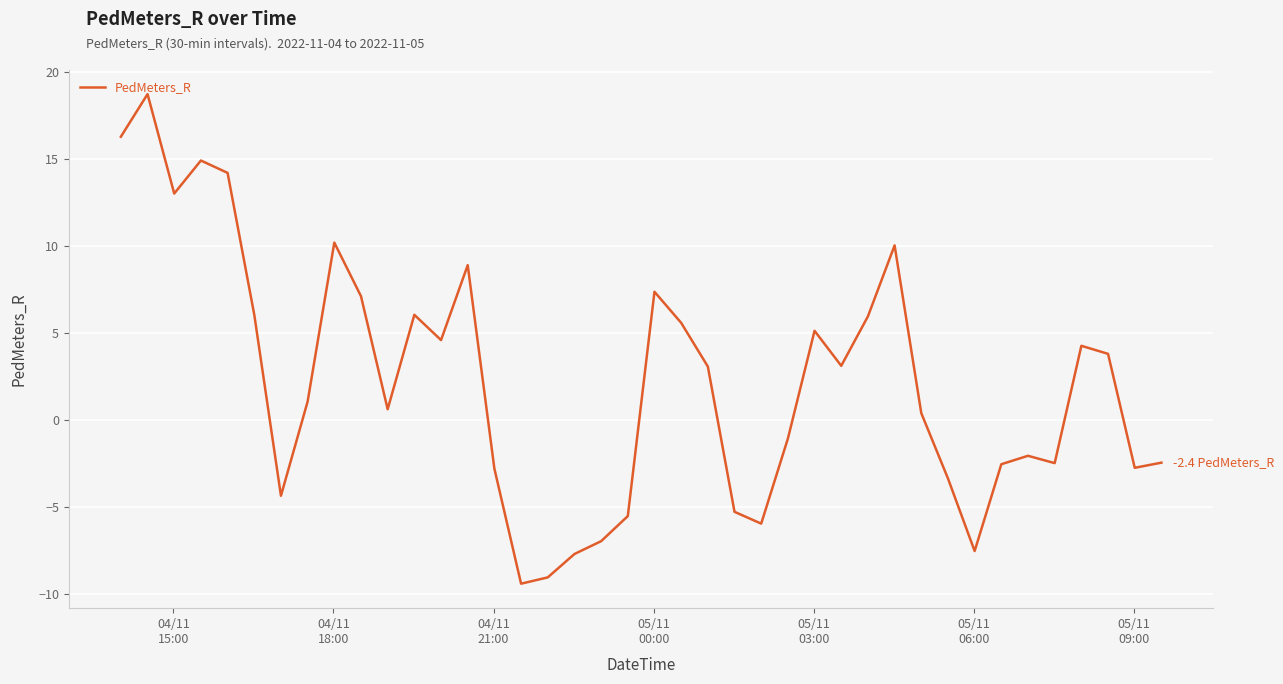

What is the difference between the maximum and minimum values?

28.1